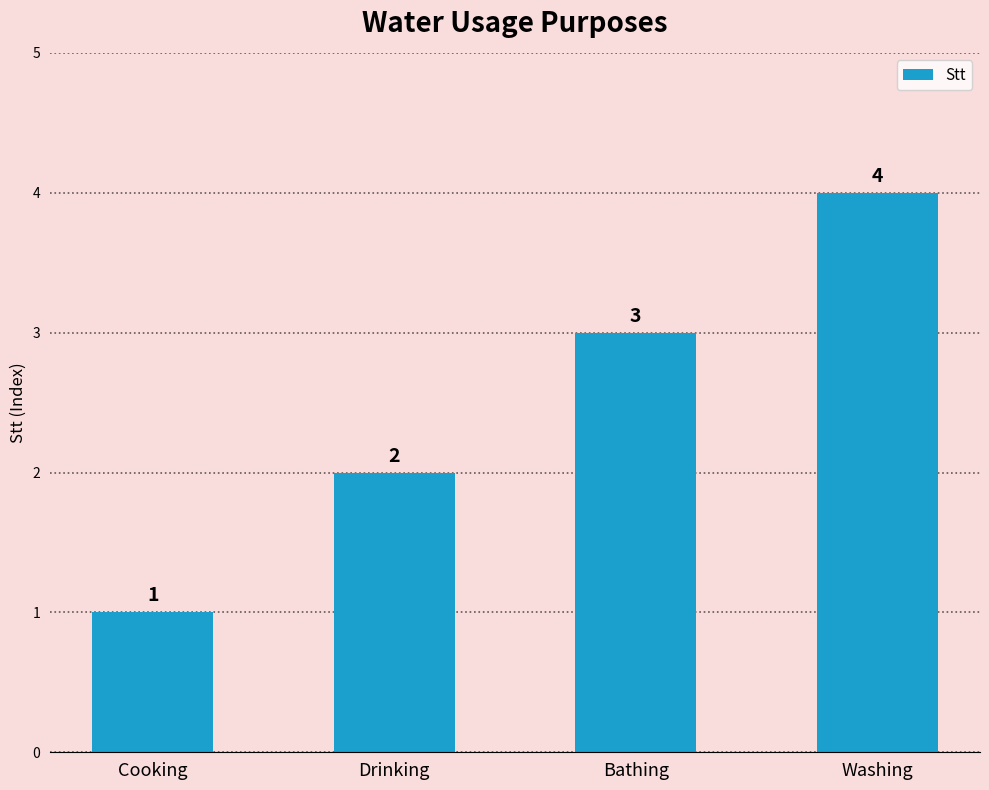

True or false: the data shows 1 at Cooking.

True